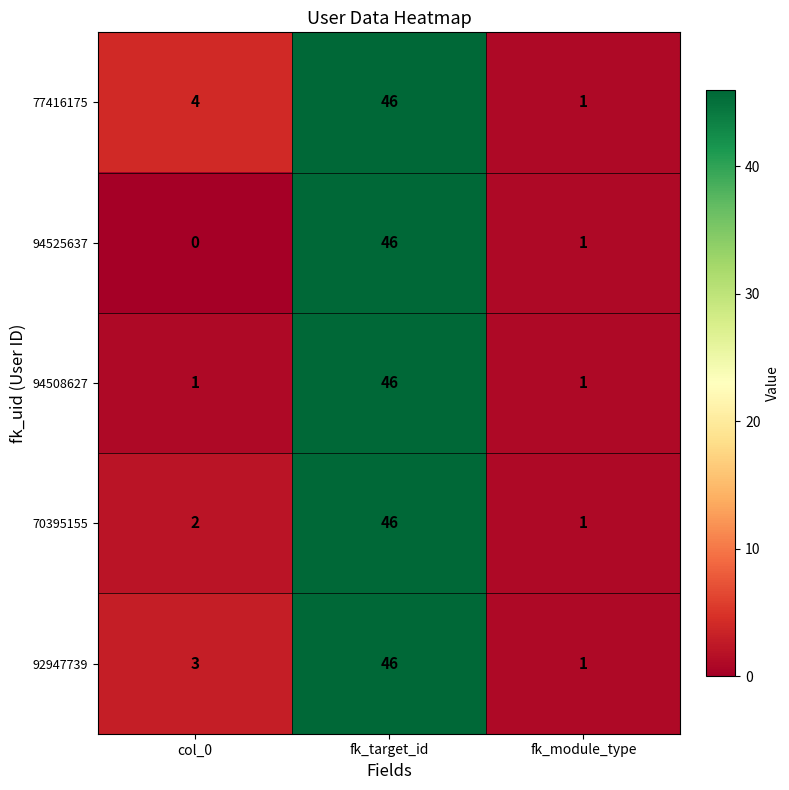

Is it true that 70395155 equals 78 at fk_target_id?

False